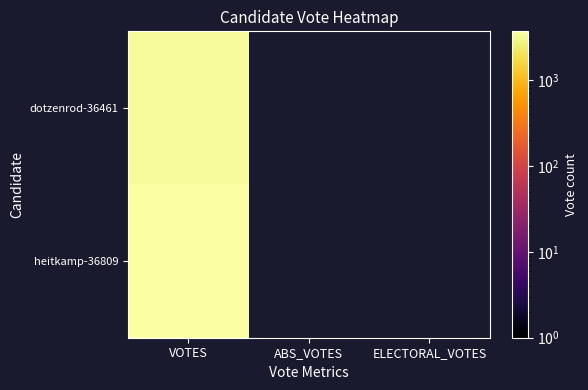

List the series in order of their peak value, highest first.

heitkamp-36809, dotzenrod-36461